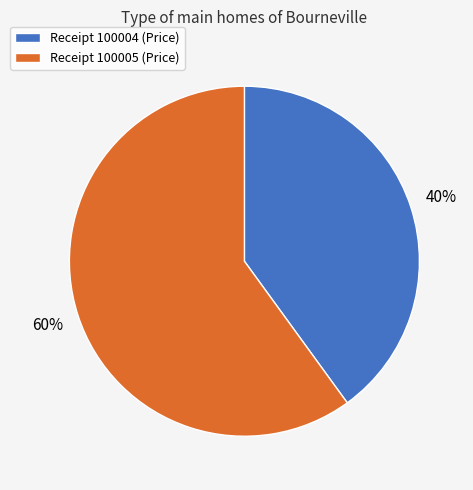

To the nearest percent, what is the average slice percentage?

50%